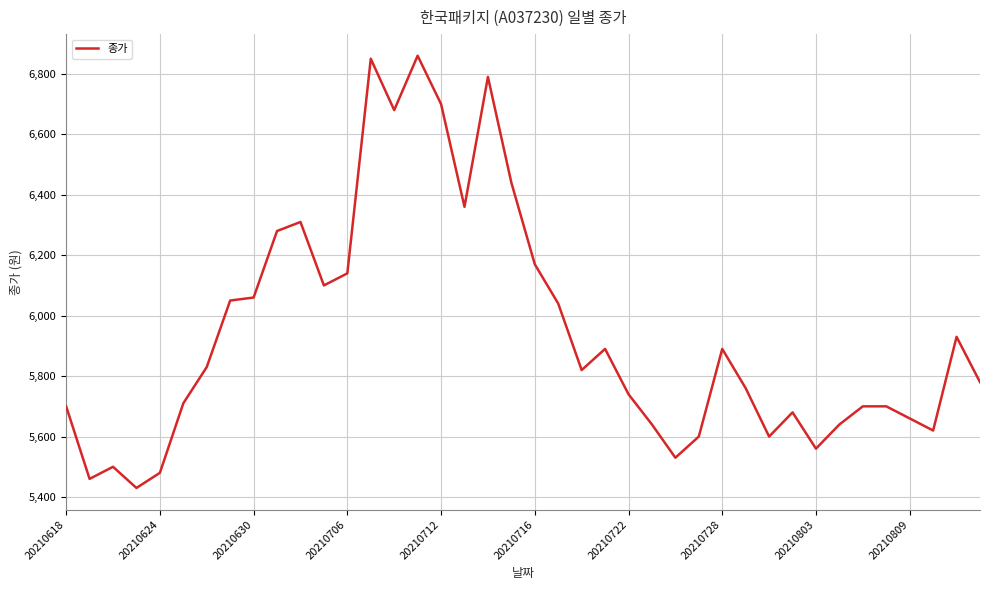

Reading right to left, list all the values displayed in this chart.

5780	5930	5620	5660	5700	5700	5640	5560	5680	5600	5760	5890	5600	5530	5640	5740	5890	5820	6040	6170	6440	6790	6360	6700	6860	6680	6850	6140	6100	6310	6280	6060	6050	5830	5710	5480	5430	5500	5460	5700